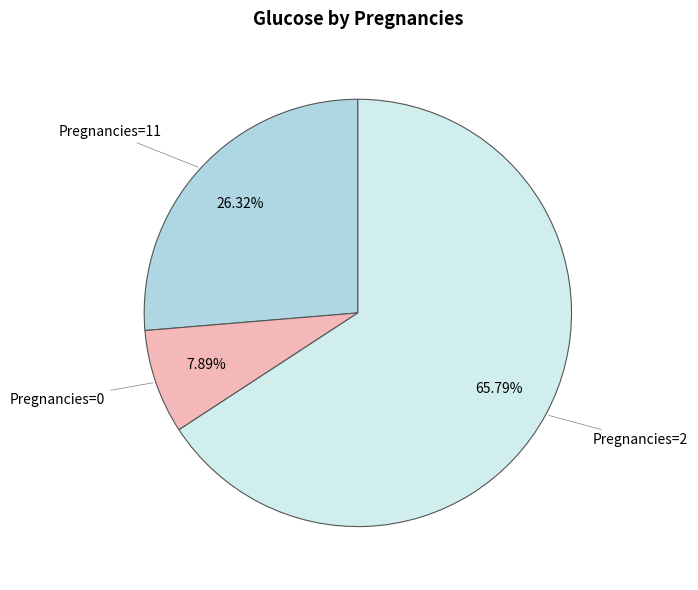

Does any single category account for the majority?

Yes